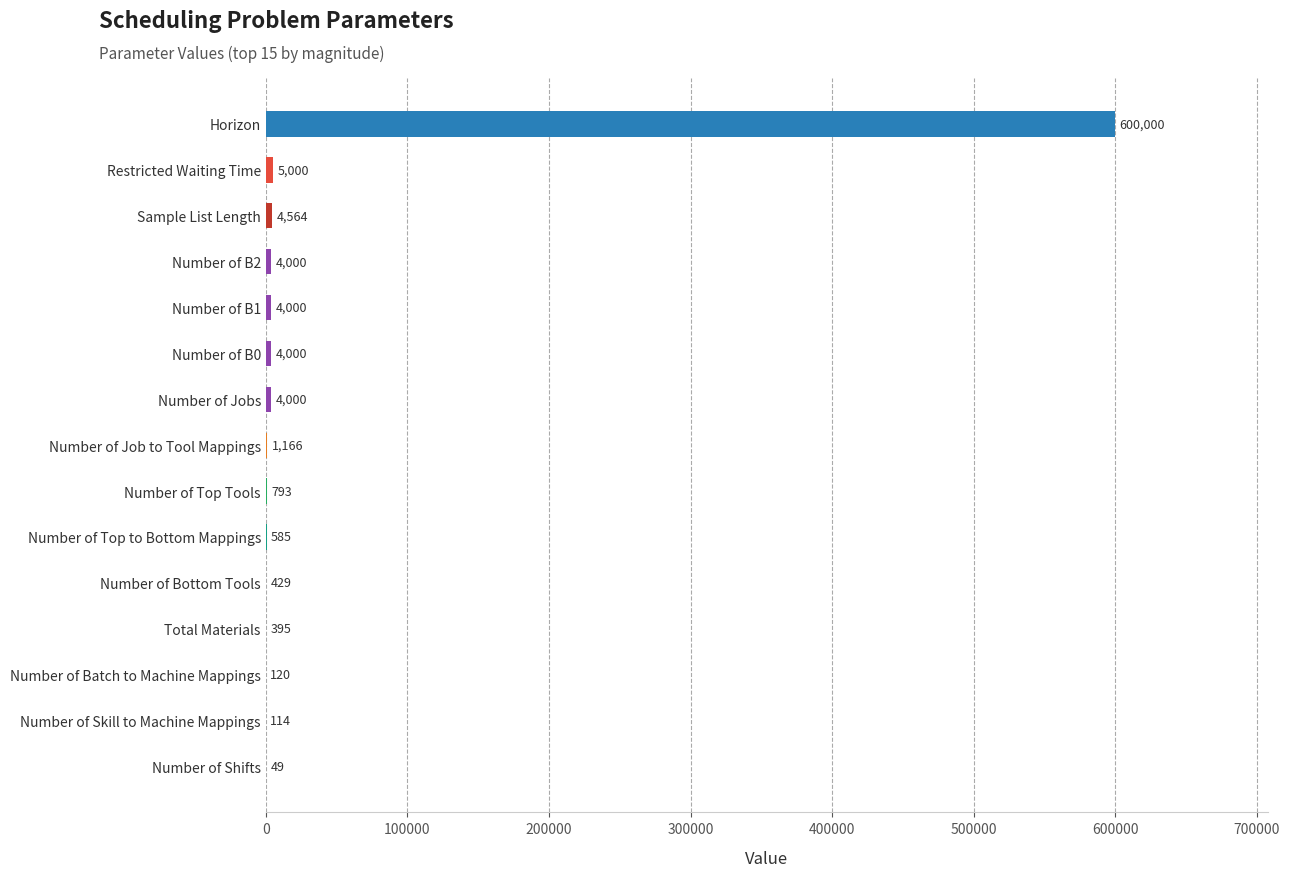

What is the sum of all values?

629215